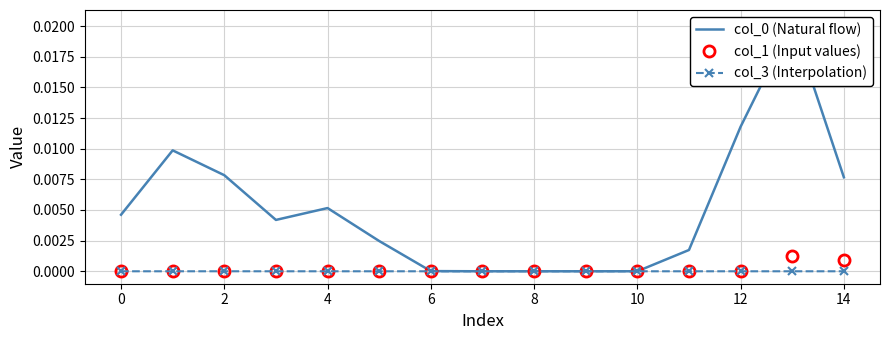

True or false: col_3 (Interpolation) has a value of 0.0 at 4.

True